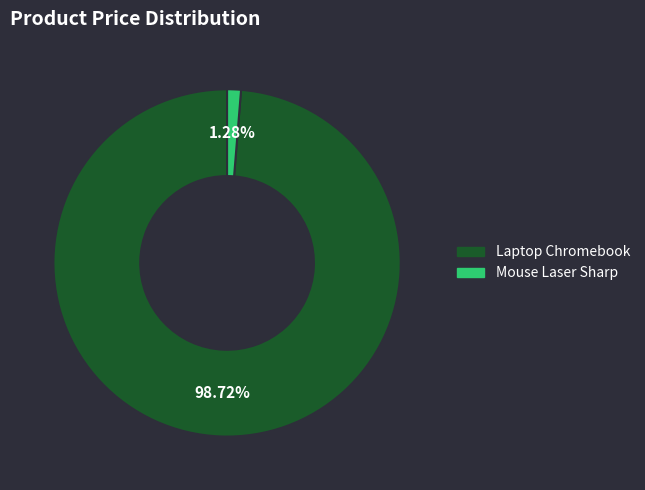

Which slice is the smallest?

Mouse Laser Sharp